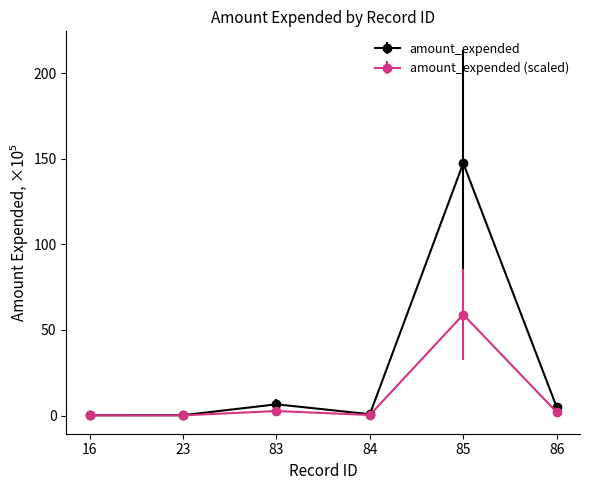

What is the maximum value shown in the chart?

147.4